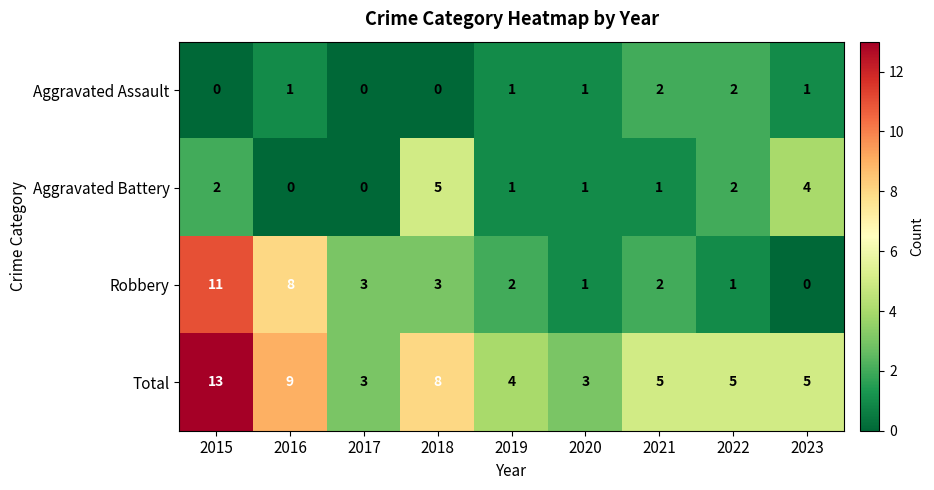

What is the difference between the highest and lowest values at 2016?

9